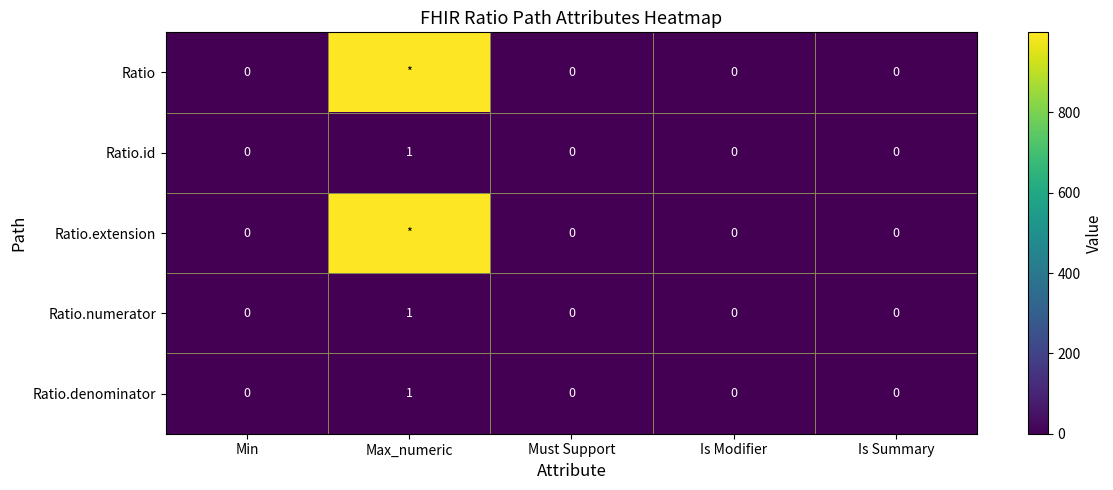

At which label does Ratio.numerator reach its peak?

Max_numeric